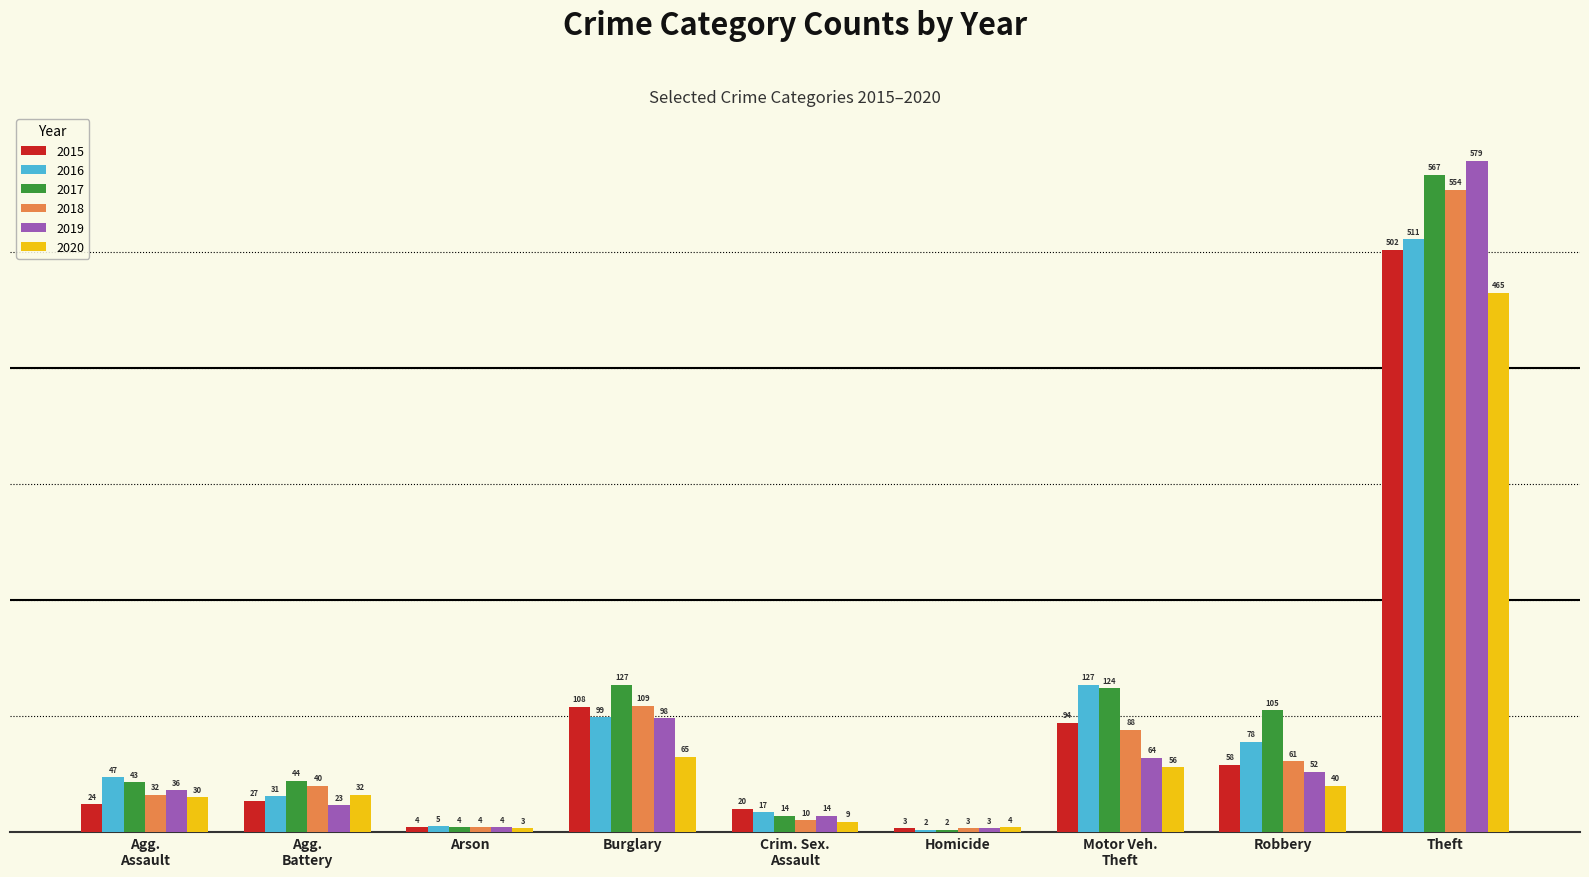

Reading left to right, list all the values displayed in this chart.

2015: 24	27	4	108	20	3	94	58	502
2016: 47	31	5	99	17	2	127	78	511
2017: 43	44	4	127	14	2	124	105	567
2018: 32	40	4	109	10	3	88	61	554
2019: 36	23	4	98	14	3	64	52	579
2020: 30	32	3	65	9	4	56	40	465